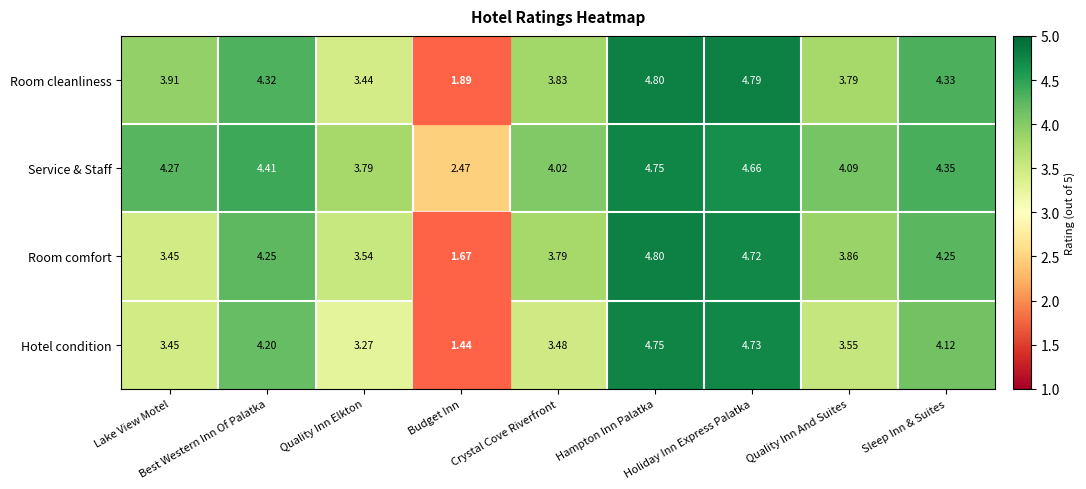

Reading left to right, list all the values displayed in this chart.

Room cleanliness: Lake View Motel=3.9	Best Western Inn Of Palatka=4.3	Quality Inn Elkton=3.4	Budget Inn=1.9	Crystal Cove Riverfront=3.8	Hampton Inn Palatka=4.8	Holiday Inn Express Palatka=4.8	Quality Inn And Suites=3.8	Sleep Inn & Suites=4.3
Service & Staff: Lake View Motel=4.3	Best Western Inn Of Palatka=4.4	Quality Inn Elkton=3.8	Budget Inn=2.5	Crystal Cove Riverfront=4.0	Hampton Inn Palatka=4.8	Holiday Inn Express Palatka=4.7	Quality Inn And Suites=4.1	Sleep Inn & Suites=4.3
Room comfort: Lake View Motel=3.5	Best Western Inn Of Palatka=4.2	Quality Inn Elkton=3.5	Budget Inn=1.7	Crystal Cove Riverfront=3.8	Hampton Inn Palatka=4.8	Holiday Inn Express Palatka=4.7	Quality Inn And Suites=3.9	Sleep Inn & Suites=4.2
Hotel condition: Lake View Motel=3.5	Best Western Inn Of Palatka=4.2	Quality Inn Elkton=3.3	Budget Inn=1.4	Crystal Cove Riverfront=3.5	Hampton Inn Palatka=4.8	Holiday Inn Express Palatka=4.7	Quality Inn And Suites=3.5	Sleep Inn & Suites=4.1